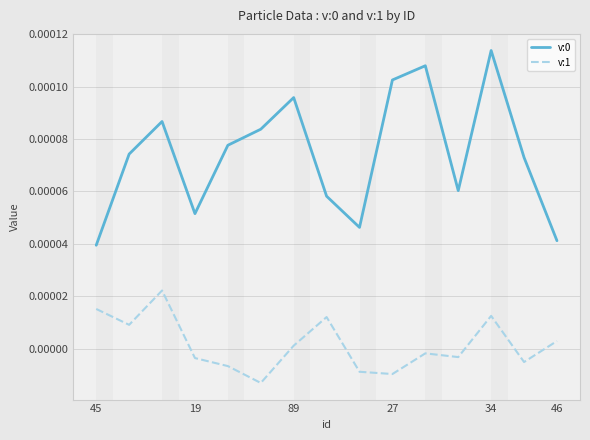

Is this an area chart (filled region under the line)?

No